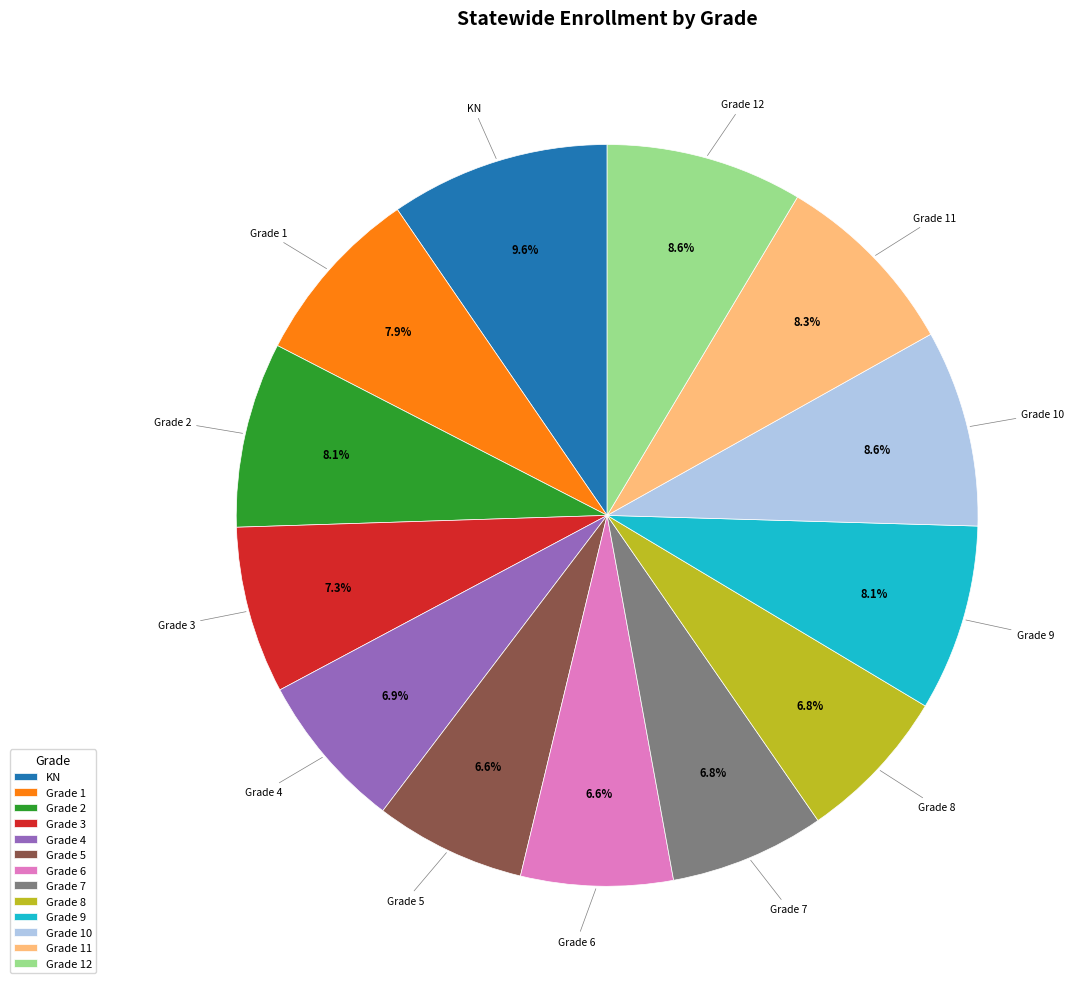

To the nearest percent, what percentage of the pie is Grade 11?

8%